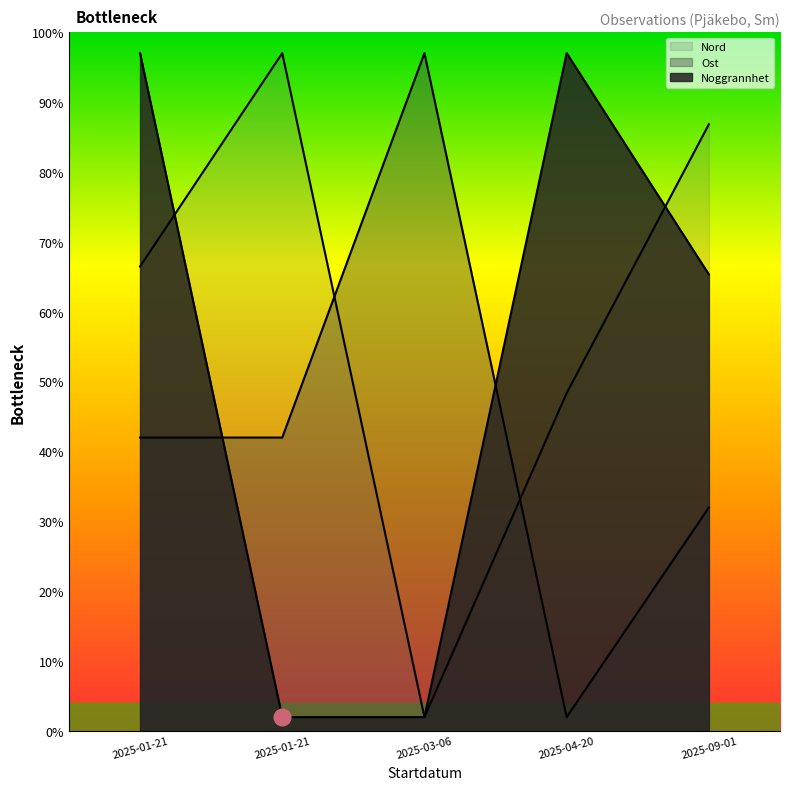

Count the number of categories in the chart.

5